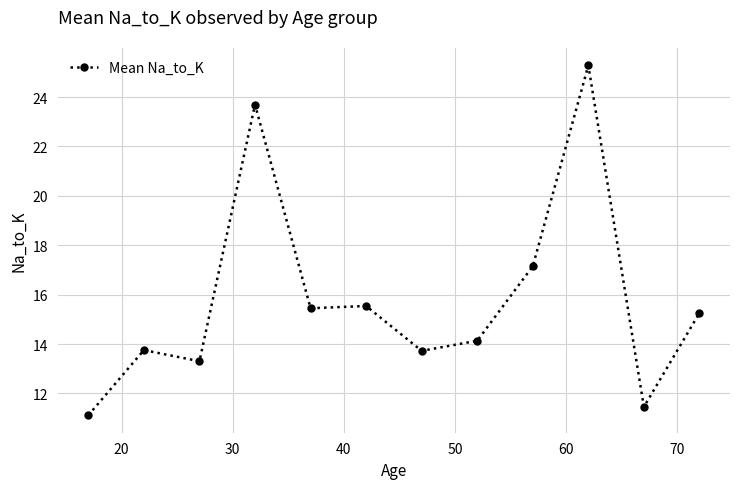

What is the greatest value displayed?

25.3